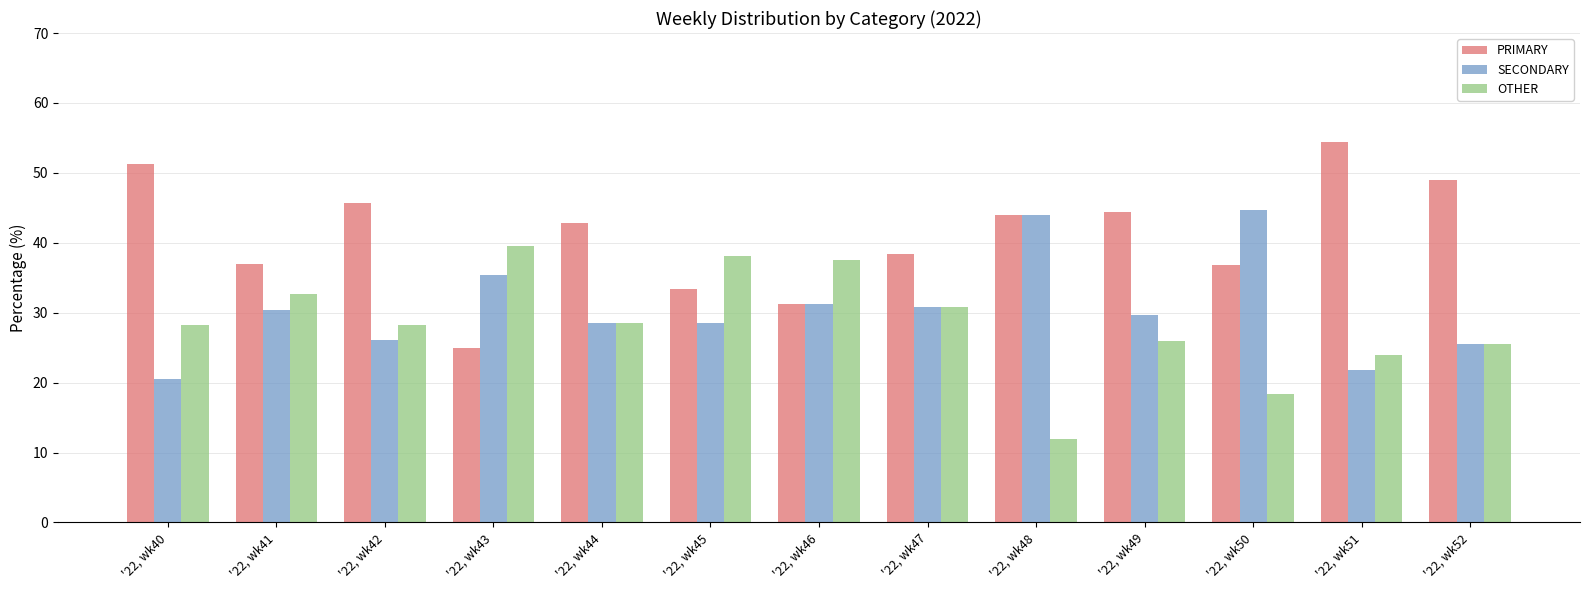

What is the total value across all series at '22, wk50?

100.0